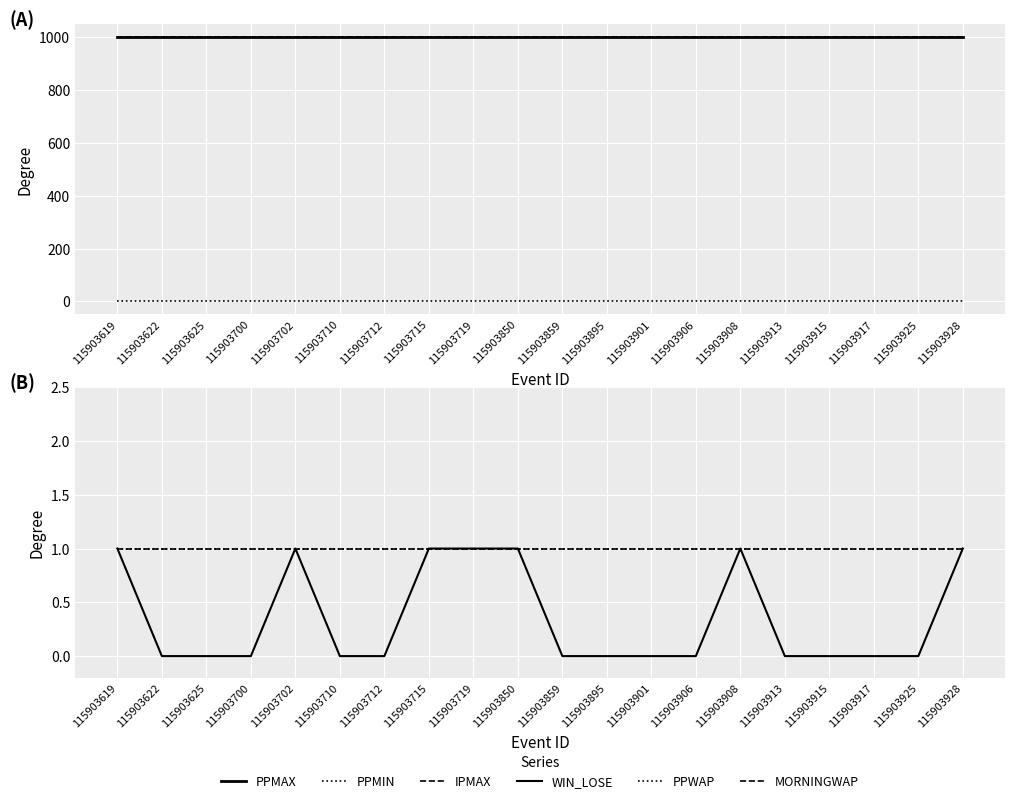

Reading left to right, what are all the values shown in this chart?

PPMAX: 115903619=1001	115903622=1001	115903625=1001	115903700=1001	115903702=1001	115903710=1001	115903712=1001	115903715=1001	115903719=1001	115903850=1001	115903859=1001	115903895=1001	115903901=1001	115903906=1001	115903908=1001	115903913=1001	115903915=1001	115903917=1001	115903925=1001	115903928=1001
PPMIN: 115903619=1	115903622=1	115903625=1	115903700=1	115903702=1	115903710=1	115903712=1	115903715=1	115903719=1	115903850=1	115903859=1	115903895=1	115903901=1	115903906=1	115903908=1	115903913=1	115903915=1	115903917=1	115903925=1	115903928=1
IPMAX: 115903619=1001	115903622=1001	115903625=1001	115903700=1001	115903702=1001	115903710=1001	115903712=1001	115903715=1001	115903719=1001	115903850=1001	115903859=1001	115903895=1001	115903901=1001	115903906=1001	115903908=1001	115903913=1001	115903915=1001	115903917=1001	115903925=1001	115903928=1001
WIN_LOSE: 115903619=1	115903622=0	115903625=0	115903700=0	115903702=1	115903710=0	115903712=0	115903715=1	115903719=1	115903850=1	115903859=0	115903895=0	115903901=0	115903906=0	115903908=1	115903913=0	115903915=0	115903917=0	115903925=0	115903928=1
PPWAP: 115903619=1	115903622=1	115903625=1	115903700=1	115903702=1	115903710=1	115903712=1	115903715=1	115903719=1	115903850=1	115903859=1	115903895=1	115903901=1	115903906=1	115903908=1	115903913=1	115903915=1	115903917=1	115903925=1	115903928=1
MORNINGWAP: 115903619=1	115903622=1	115903625=1	115903700=1	115903702=1	115903710=1	115903712=1	115903715=1	115903719=1	115903850=1	115903859=1	115903895=1	115903901=1	115903906=1	115903908=1	115903913=1	115903915=1	115903917=1	115903925=1	115903928=1